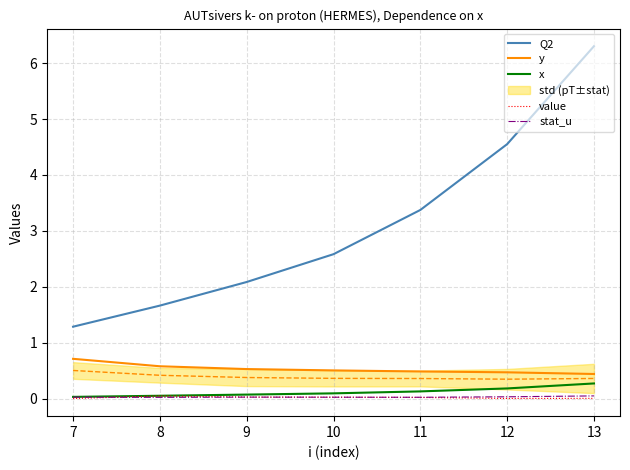

What is the value of the x point at the 4th from the left?

0.1